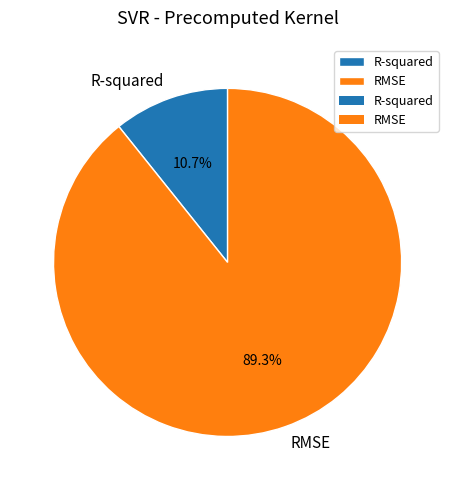

What is the ratio of the value at R-squared to the value at RMSE?

0.1